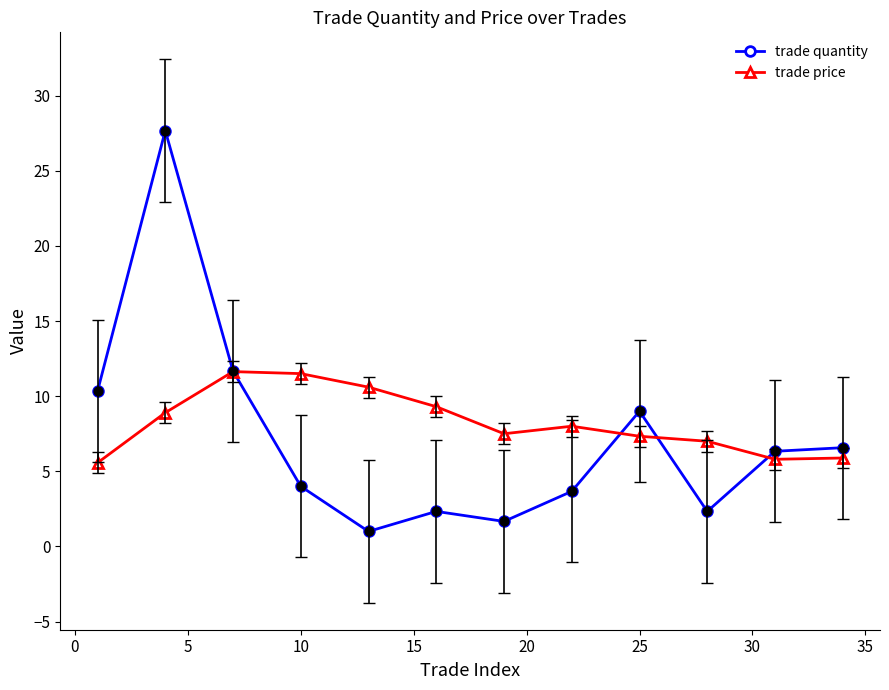

What are all the series names shown in the legend?

trade quantity, trade price